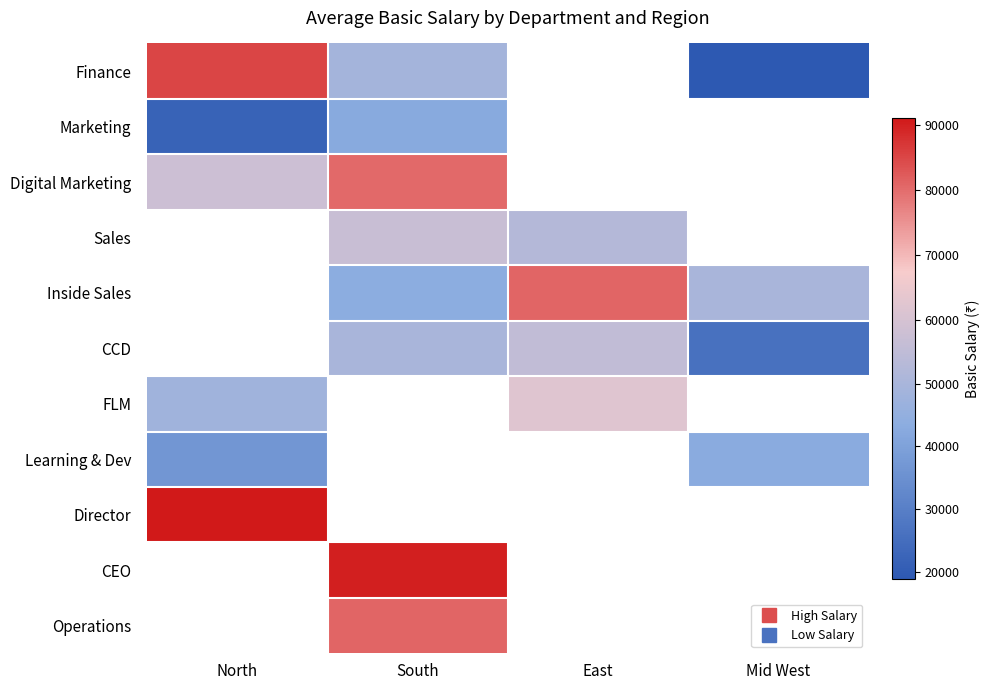

How many distinct data groups are displayed?

11